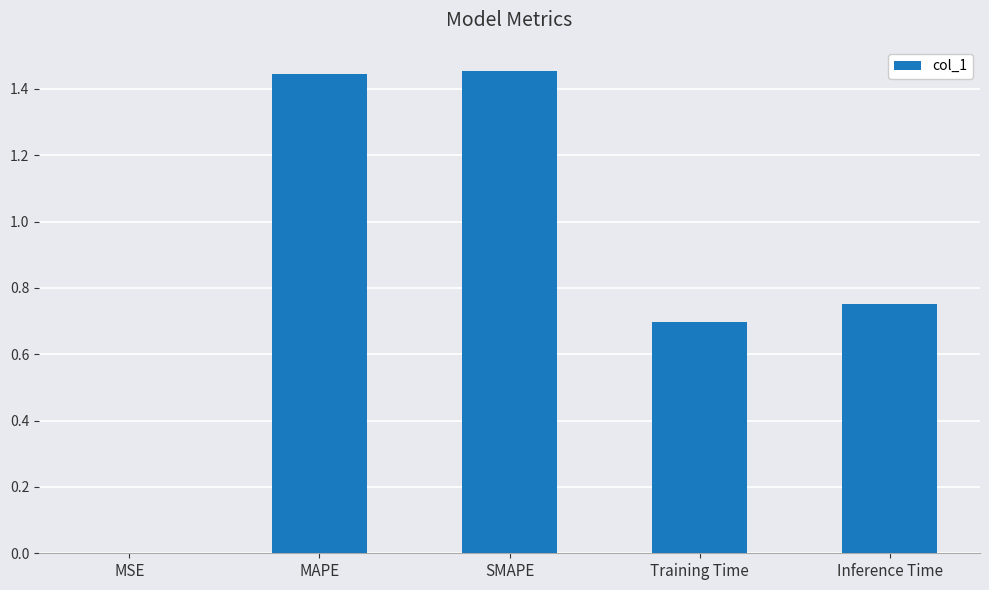

What is the sum of all values?

4.3